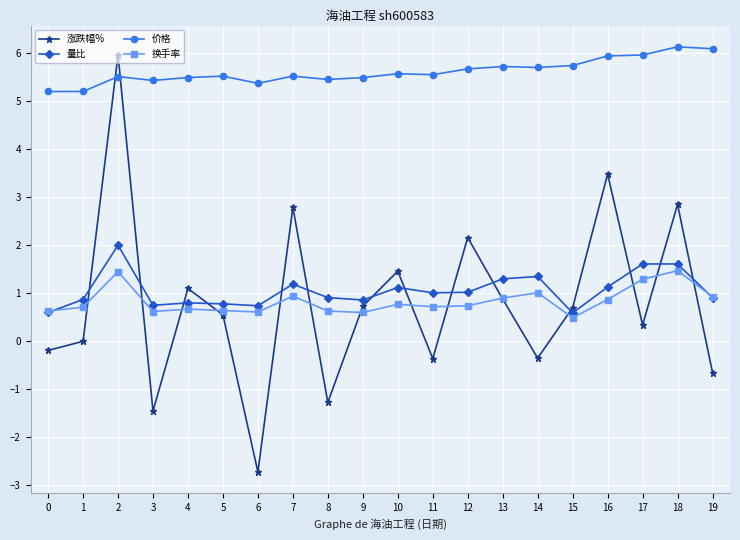

Does the chart display data point markers on the line(s)?

Yes